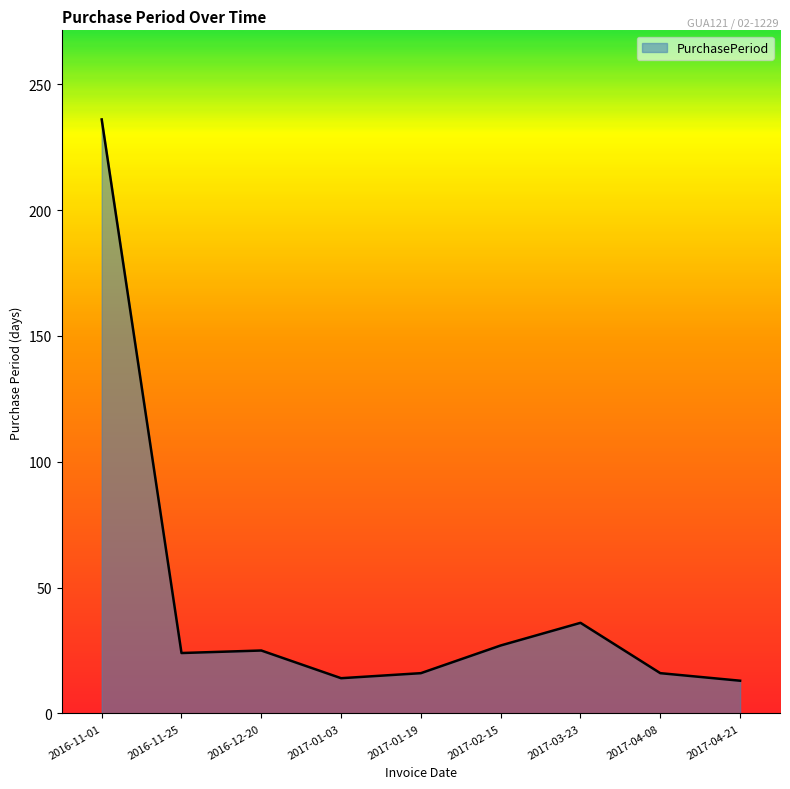

What is the difference between the maximum and minimum values?

223